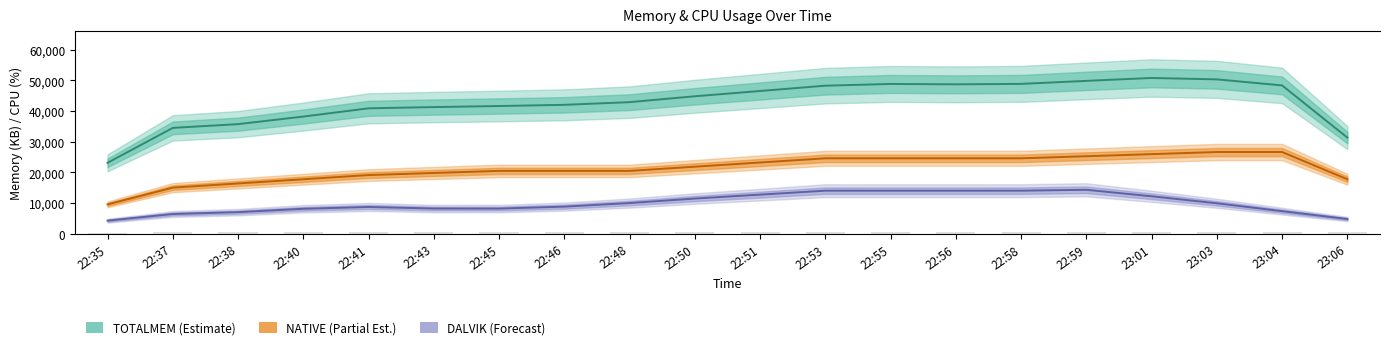

Between 22:45 and 22:50, which is larger?

22:50